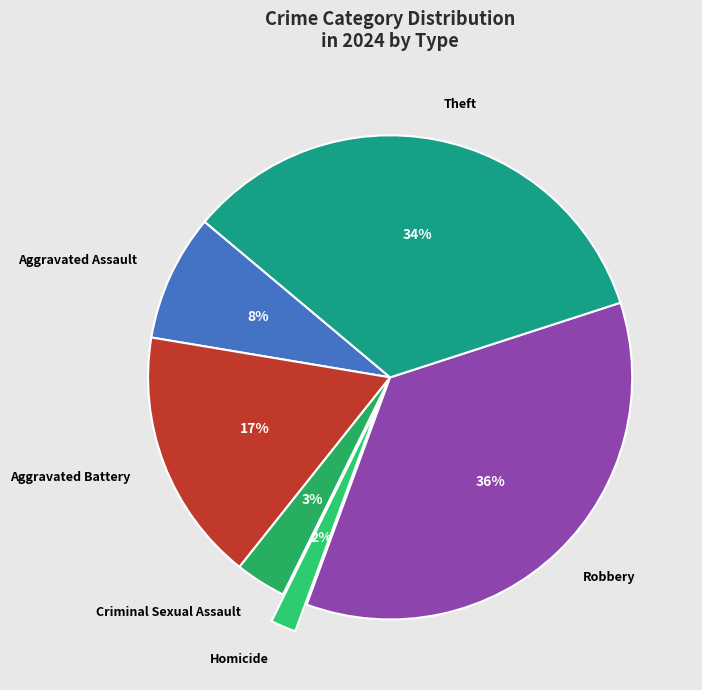

How many slices are in this pie chart?

6